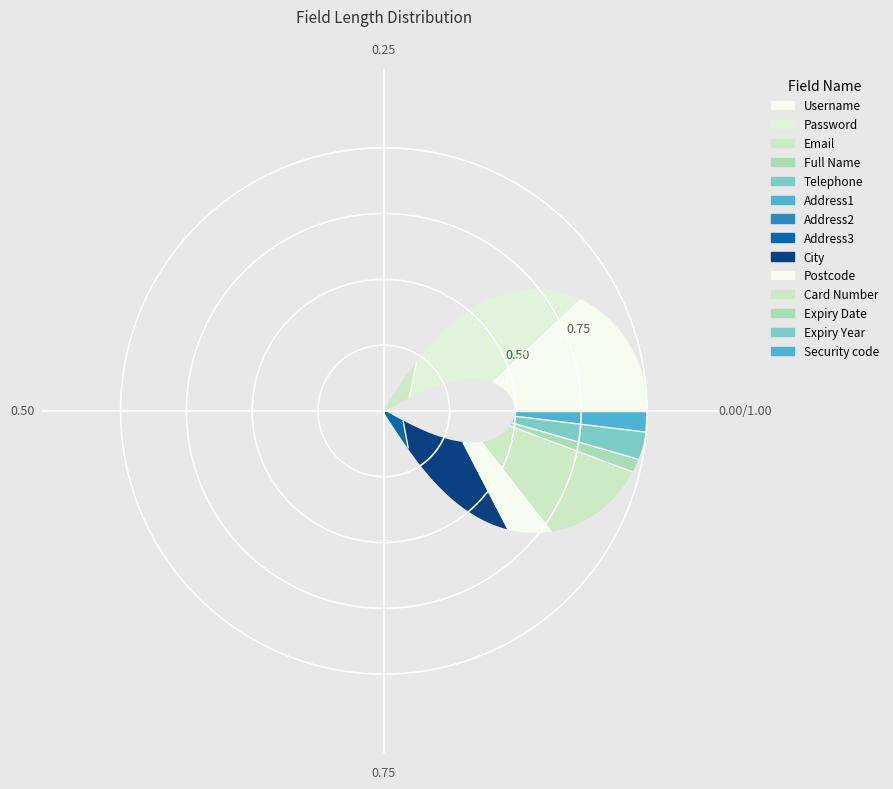

To the nearest percent, what is the difference between the largest and smallest slice percentages?

12%